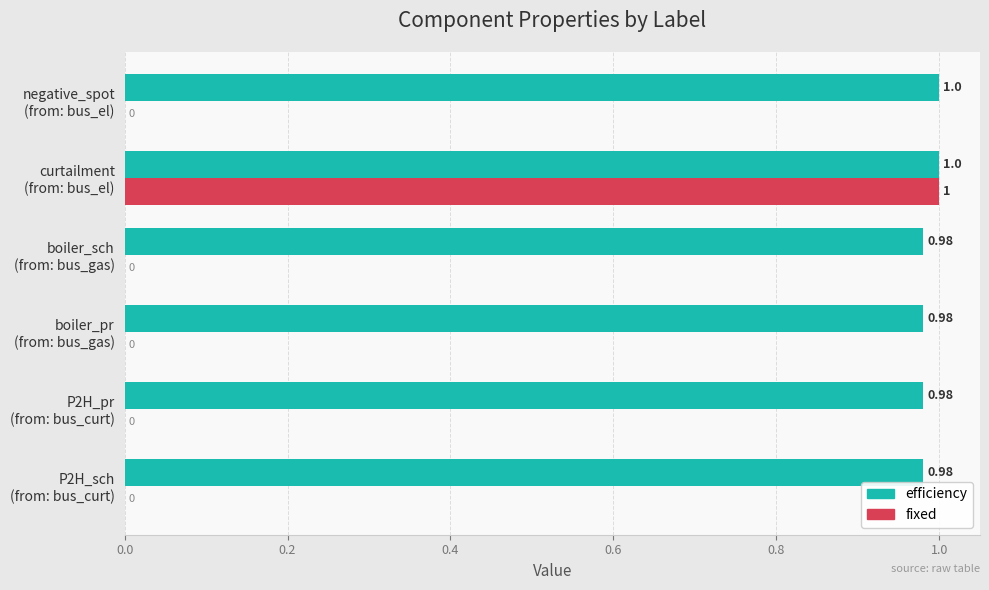

Which series has the largest total across all categories?

efficiency